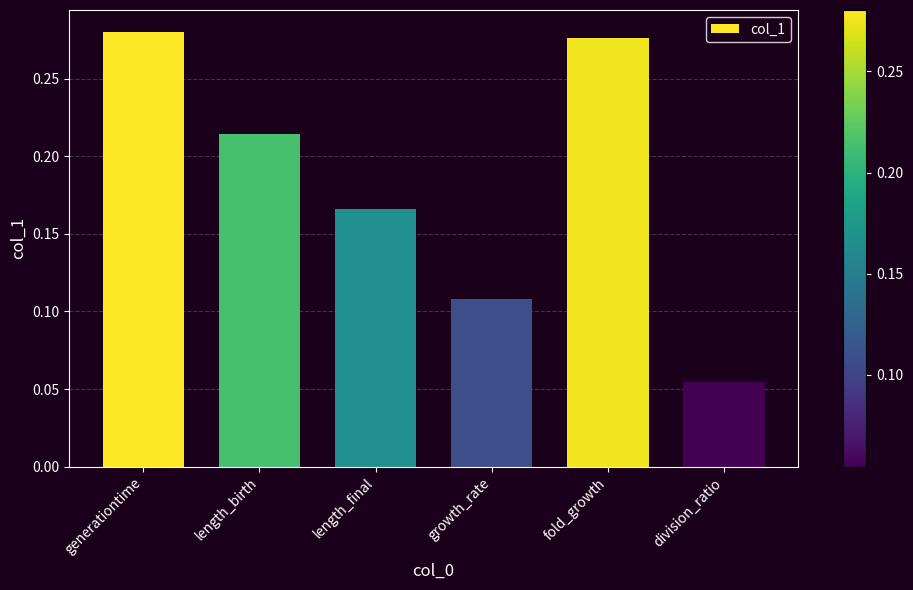

True or false: the data shows 0.1 at generationtime.

False